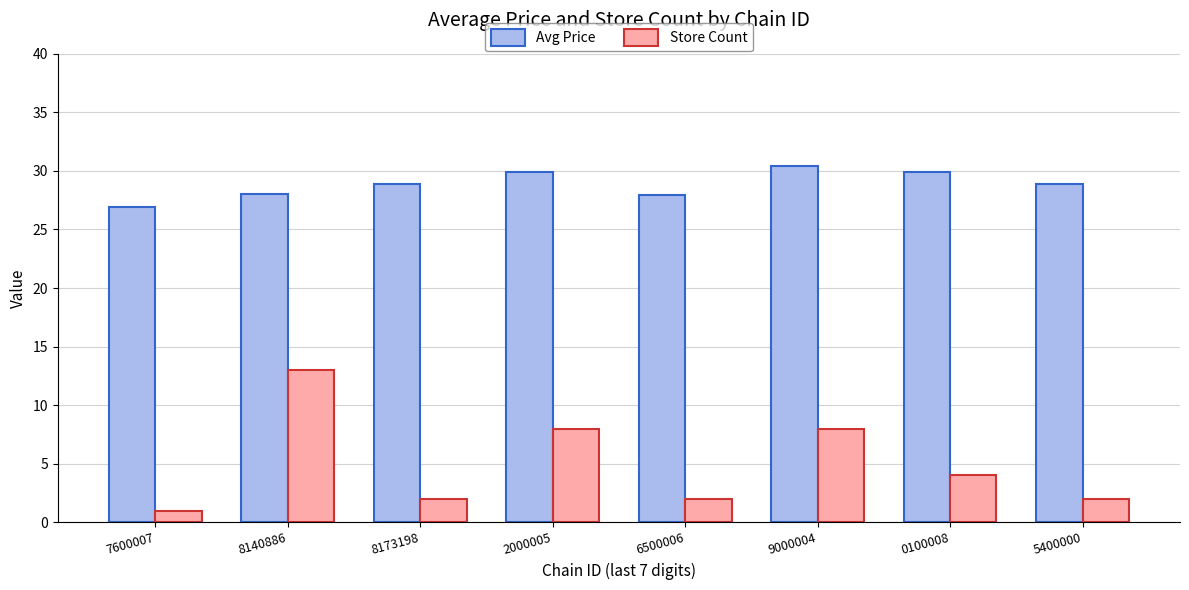

How many categories are shown in the chart?

8